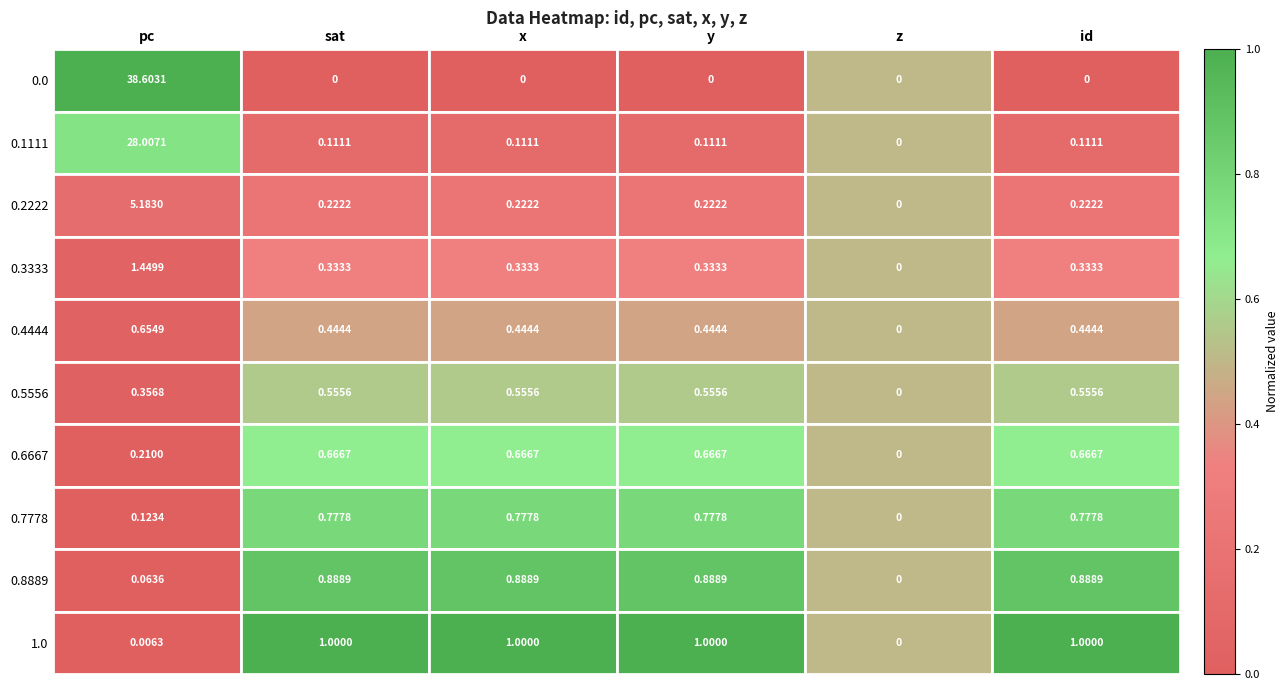

At which category is the sum across all series the highest?

pc